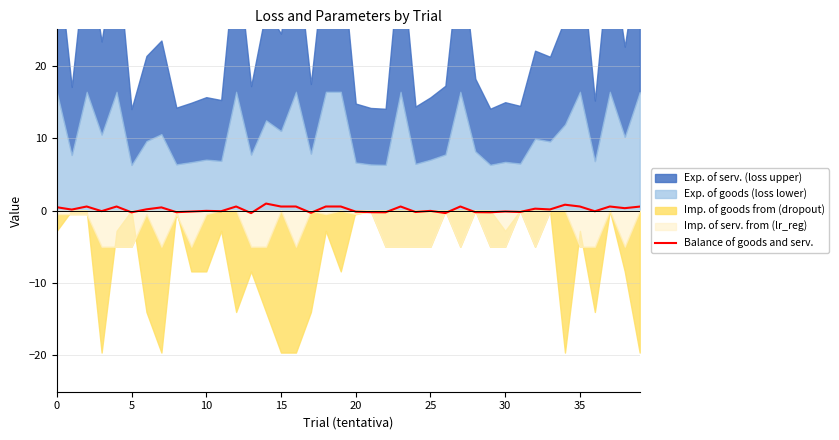

How many points are lower than both their immediate neighbors (excluding endpoints)?

16